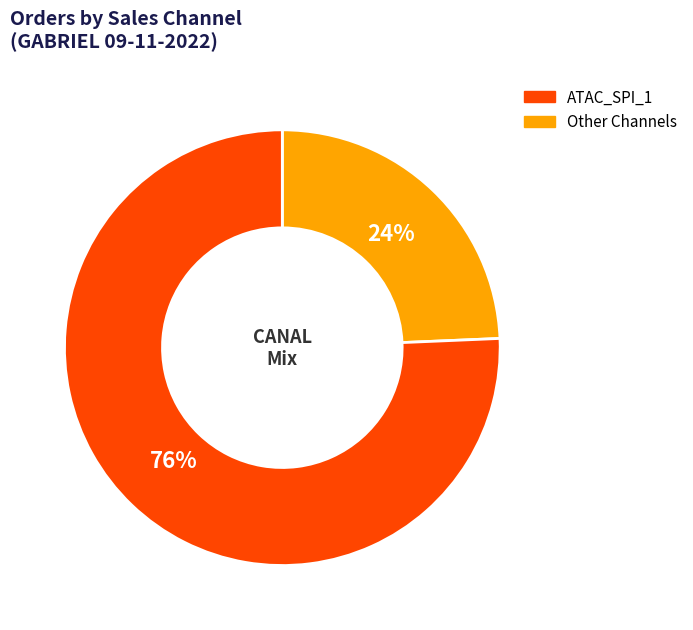

How many slices are in this pie chart?

2